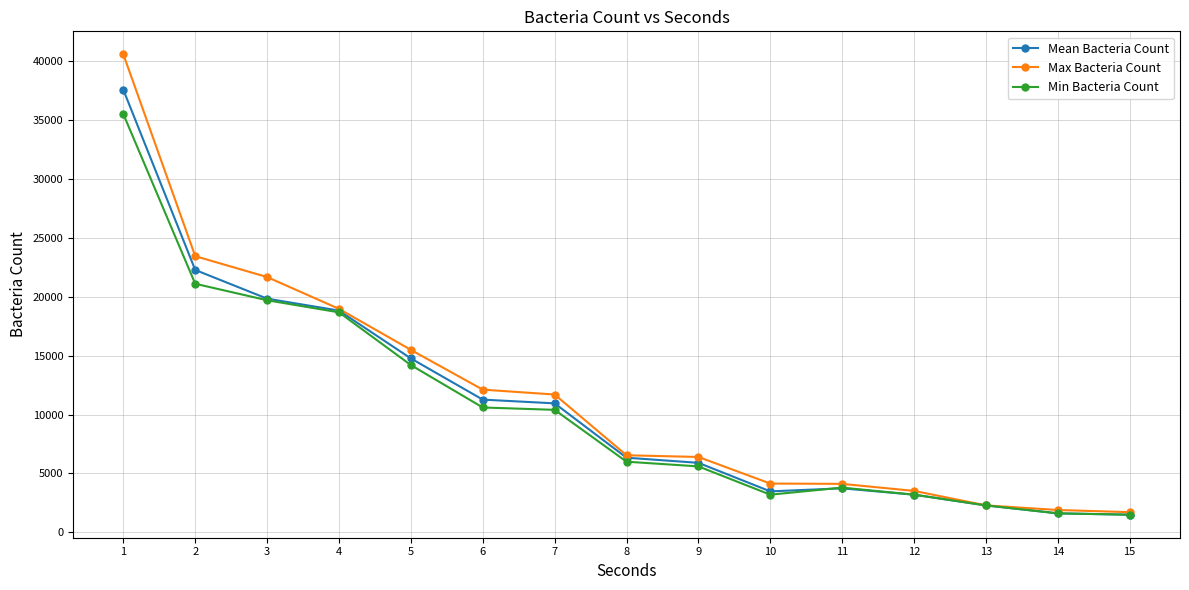

Which category has the highest value in the Mean Bacteria Count series?

1